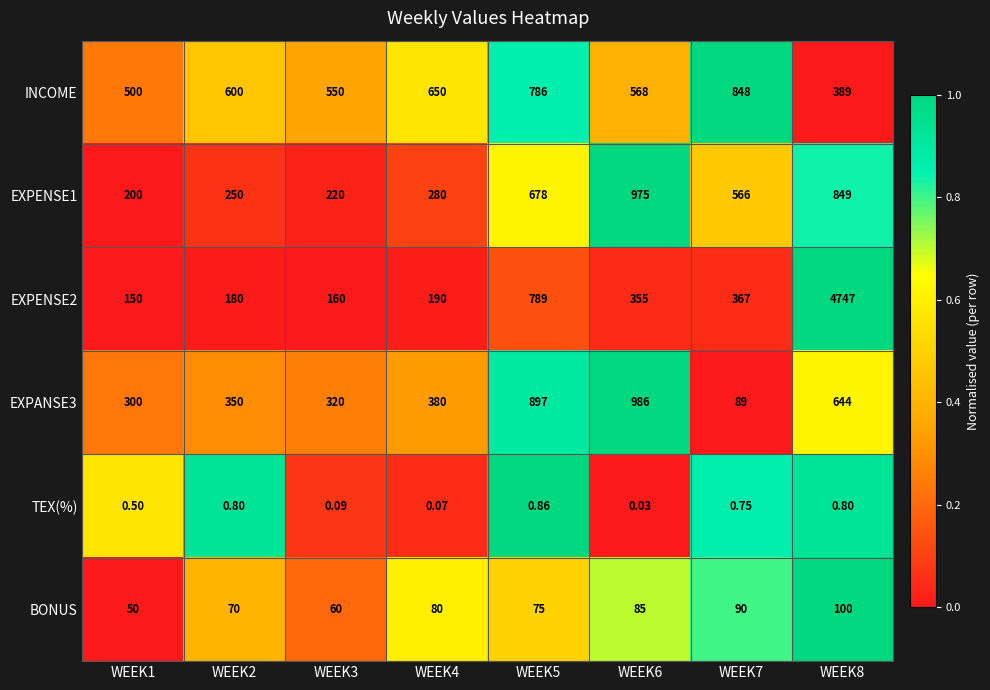

Rank the series by their maximum value, from lowest to highest.

TEX(%), BONUS, INCOME, EXPENSE1, EXPANSE3, EXPENSE2